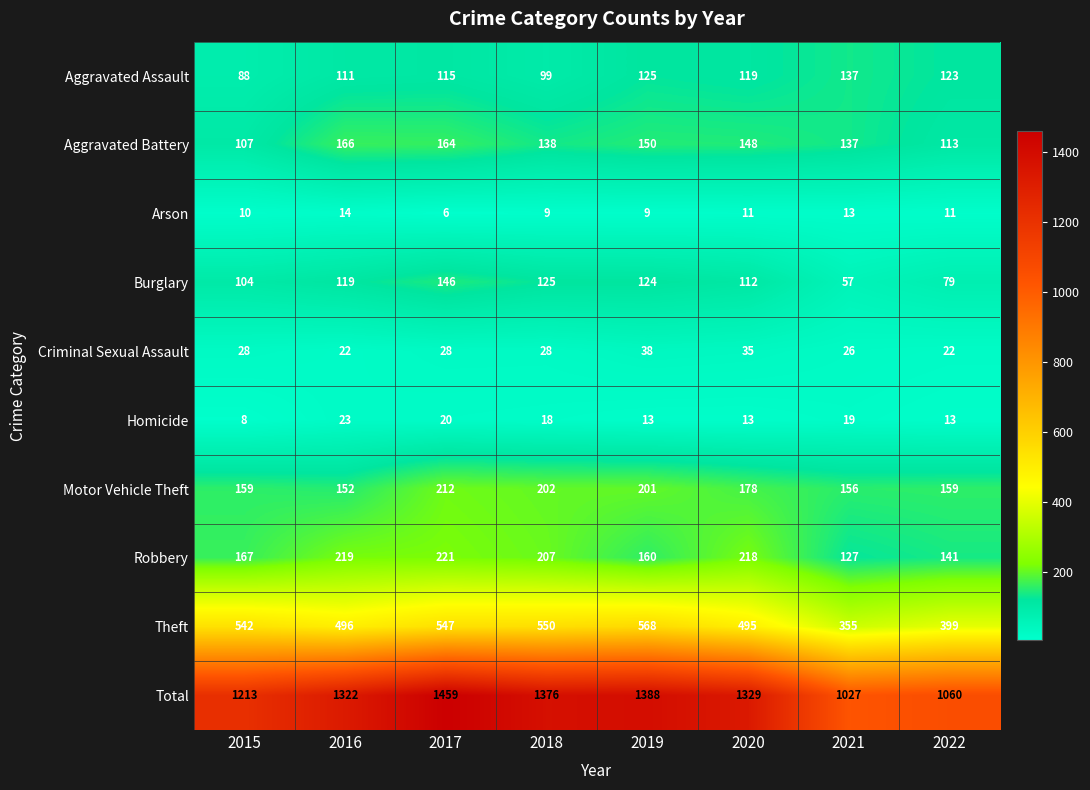

At which category is the sum across all series the highest?

2017